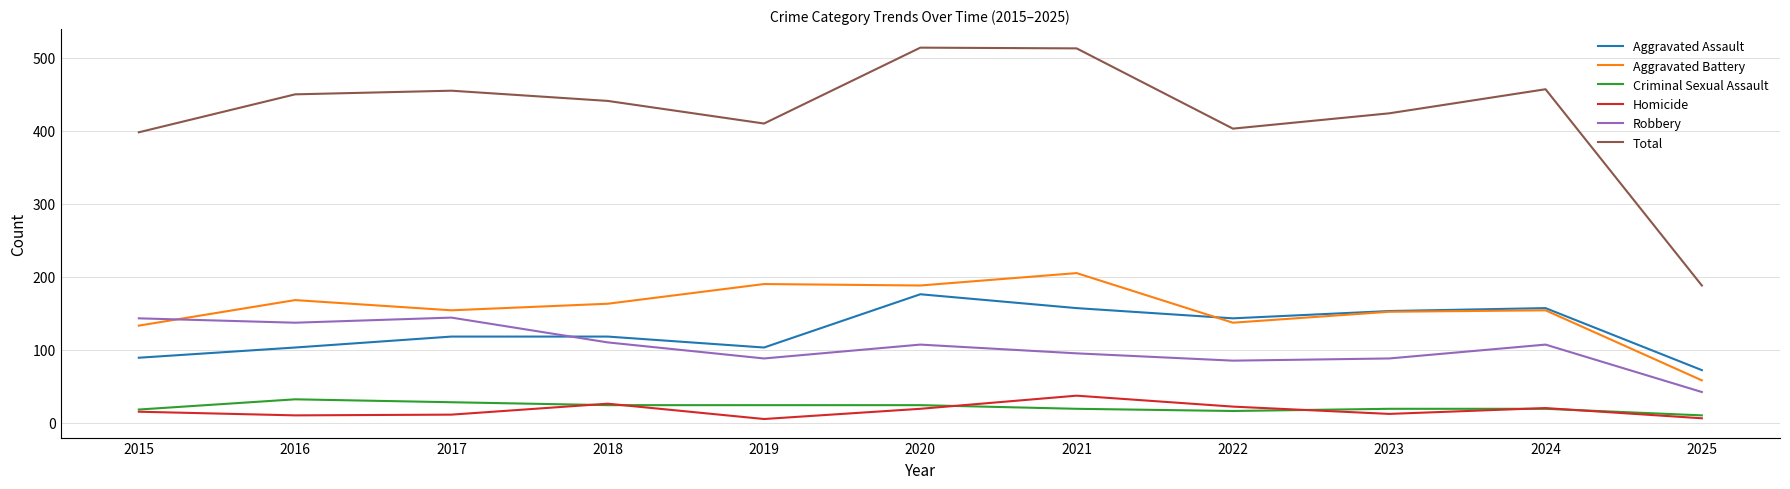

True or false: Total has a value of 188 at 2025.

True